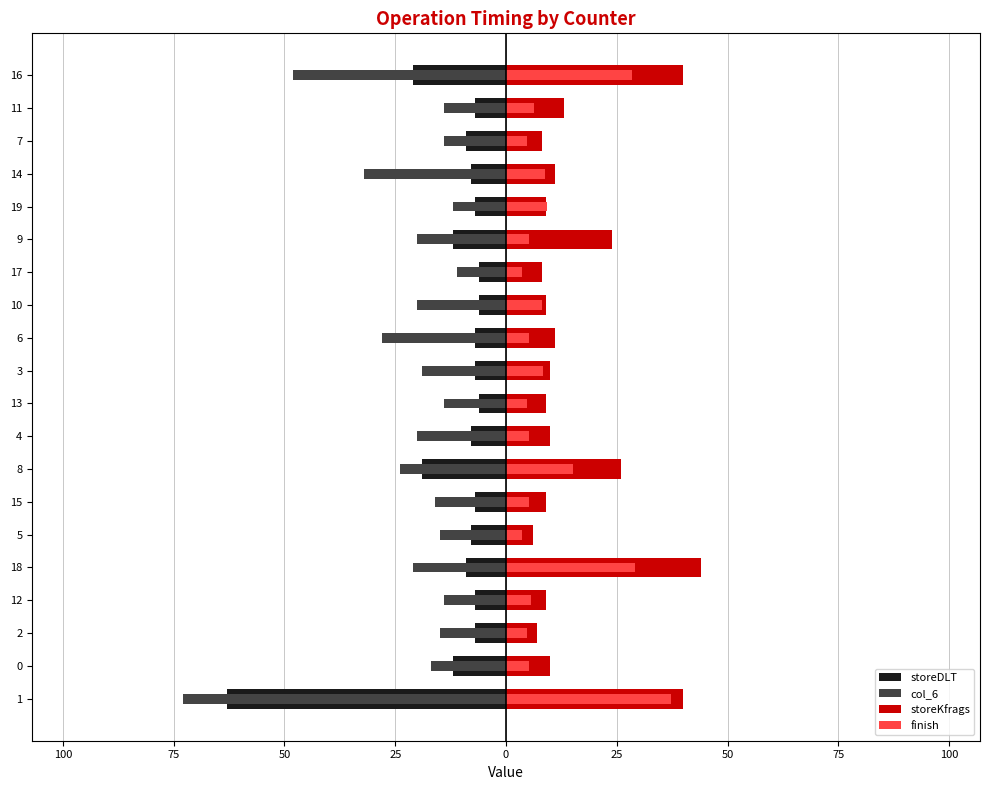

Reading left to right, extract all data points from this chart.

storeDLT: -63.0	-12.0	-7.0	-7.0	-9.0	-8.0	-7.0	-19.0	-8.0	-6.0	-7.0	-7.0	-6.0	-6.0	-12.0	-7.0	-8.0	-9.0	-7.0	-21.0
col_6: -73.0	-17.0	-15.0	-14.0	-21.0	-15.0	-16.0	-24.0	-20.0	-14.0	-19.0	-28.0	-20.0	-11.0	-20.0	-12.0	-32.0	-14.0	-14.0	-48.0
storeKfrags: 40.0	10.0	7.0	9.0	44.0	6.0	9.0	26.0	10.0	9.0	10.0	11.0	9.0	8.0	24.0	9.0	11.0	8.0	13.0	40.0
finish: 37.2	5.2	4.8	5.6	29.2	3.6	5.2	15.2	5.2	4.8	8.4	5.2	8.0	3.6	5.2	9.2	8.8	4.8	6.4	28.4